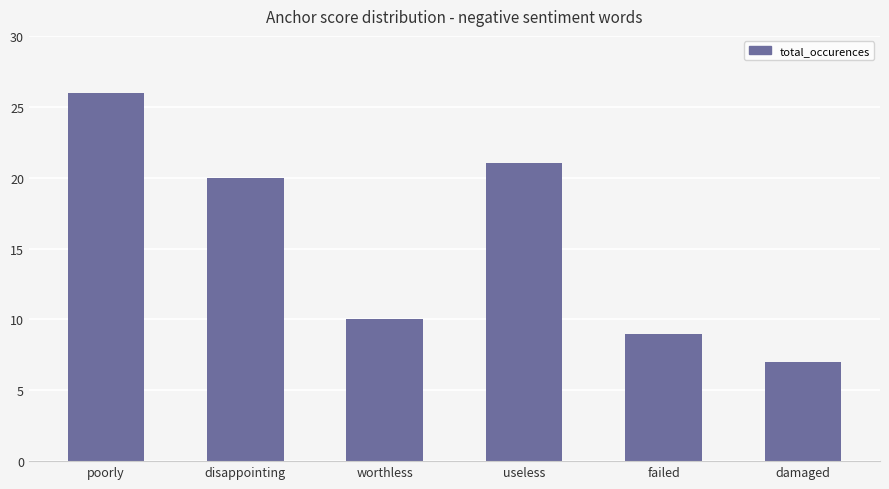

What position from the left is worthless?

3